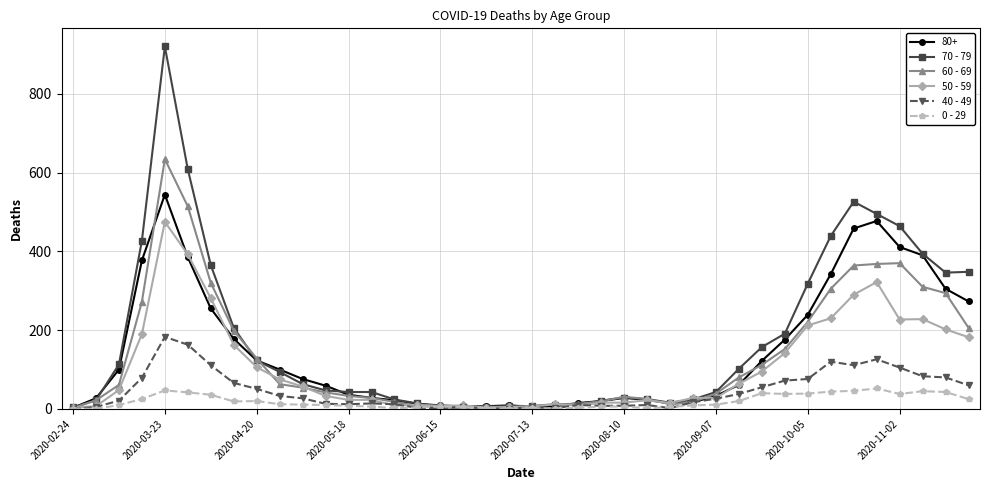

Count the number of categories in the chart.

40